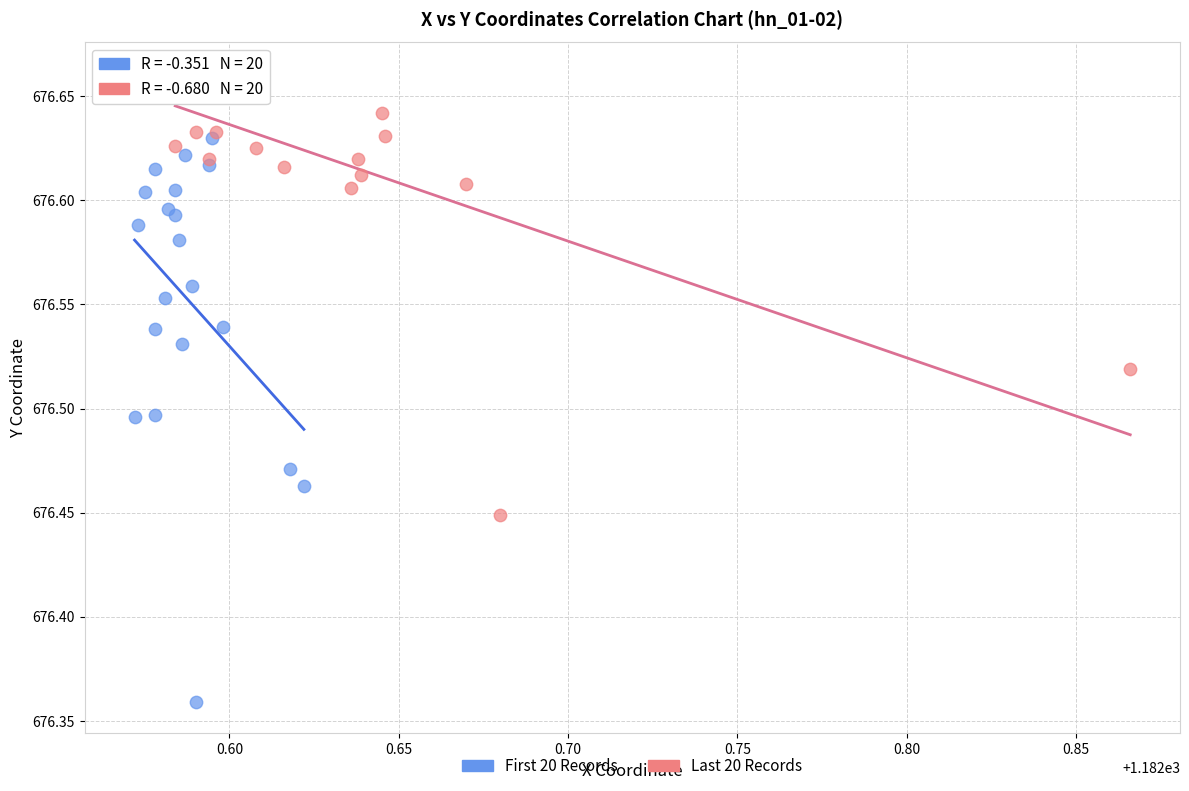

Which series has the widest spread of Y values?

First 20 Records